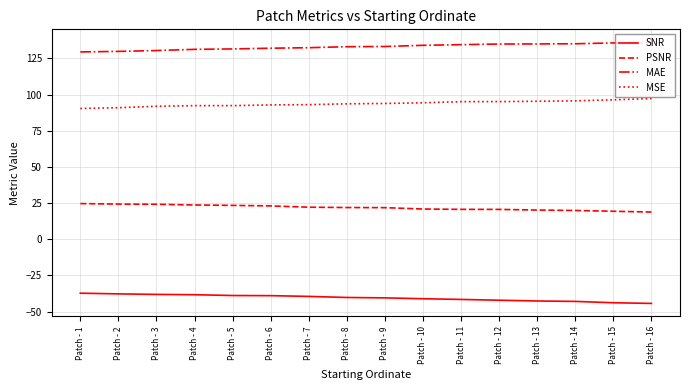

What is the total value across all series at Patch - 7?

208.1